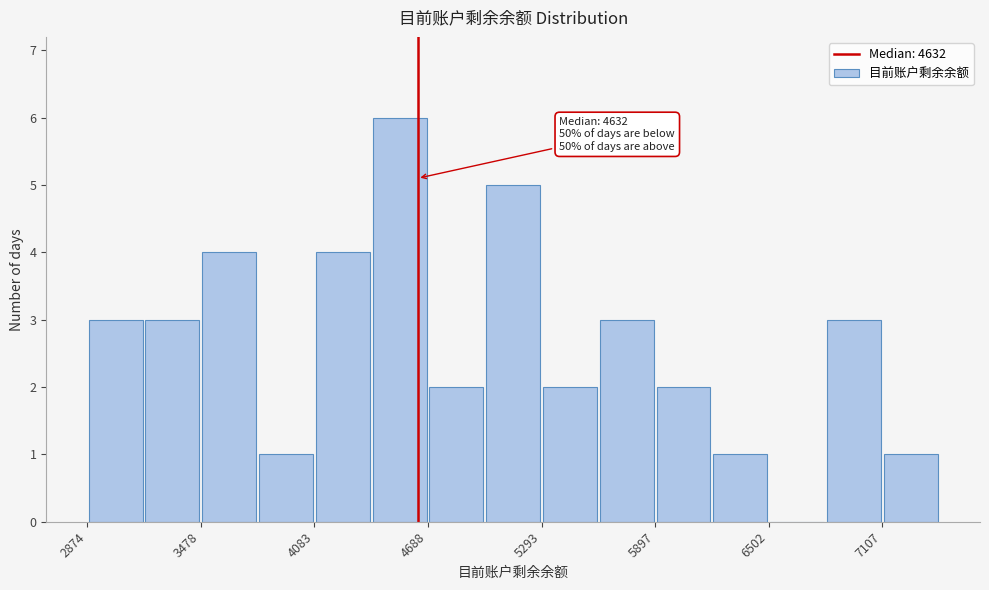

Read against the x-axis, roughly where is the centre of the tallest bar?

4500